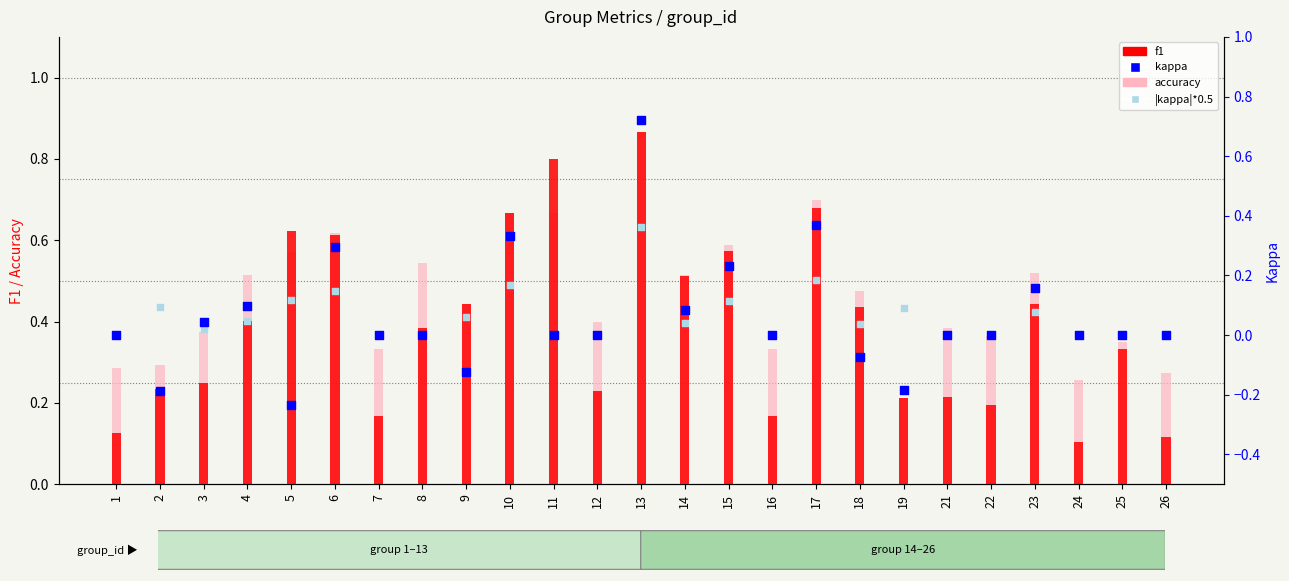

What is the total value across all series at 24?

0.4